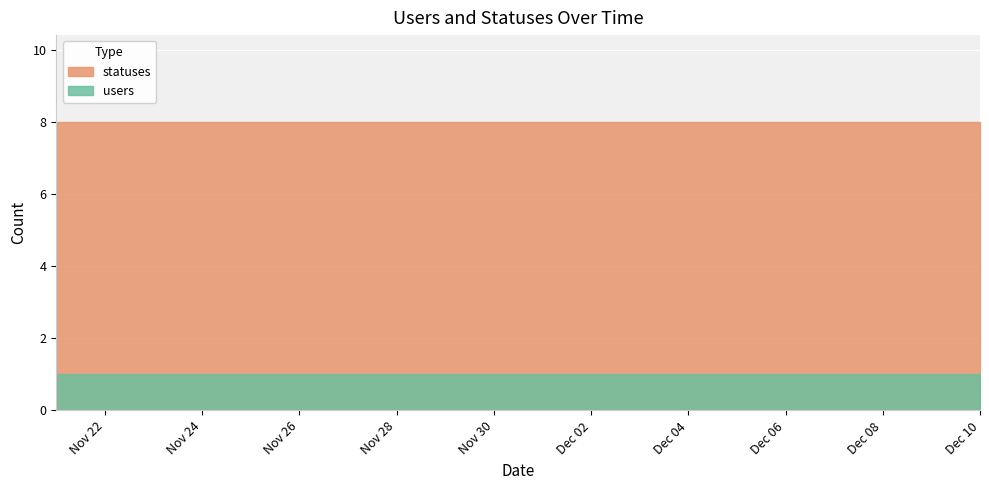

Rank the series at 2022-11-29 from lowest to highest value.

users, statuses